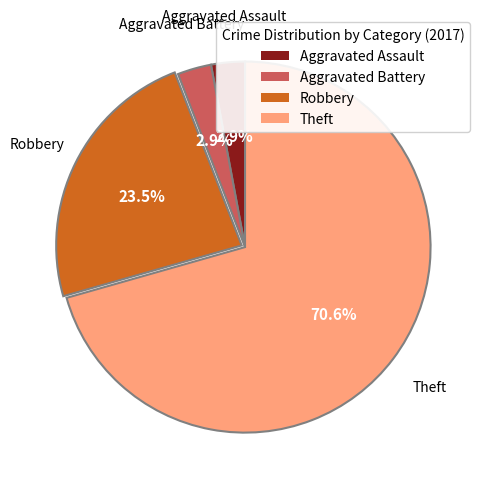

What percentage is the Theft slice, to the nearest percent?

71%